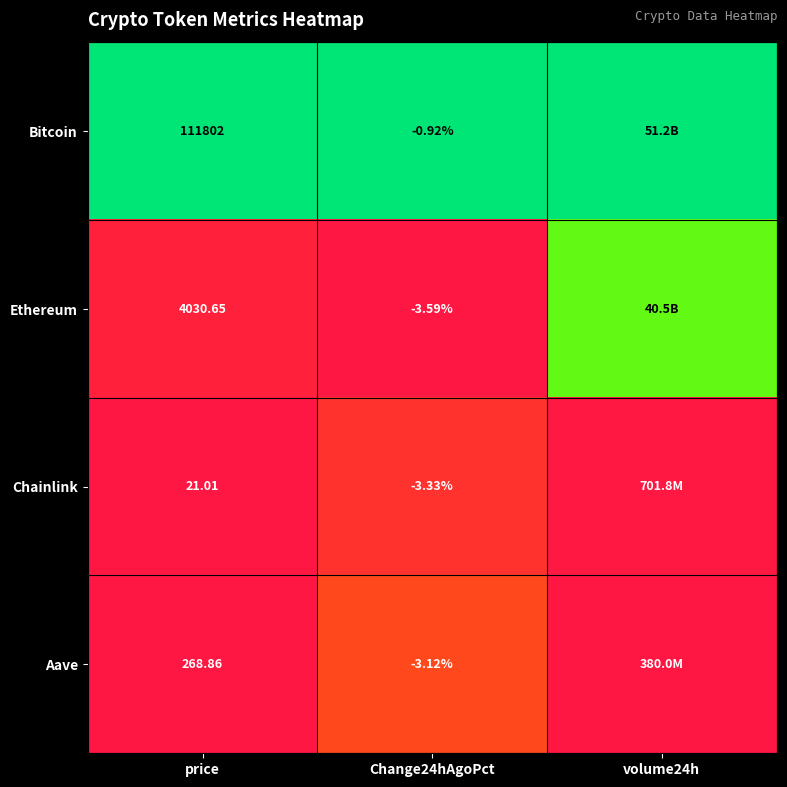

Between price and Change24hAgoPct, which series saw the biggest shift?

Bitcoin